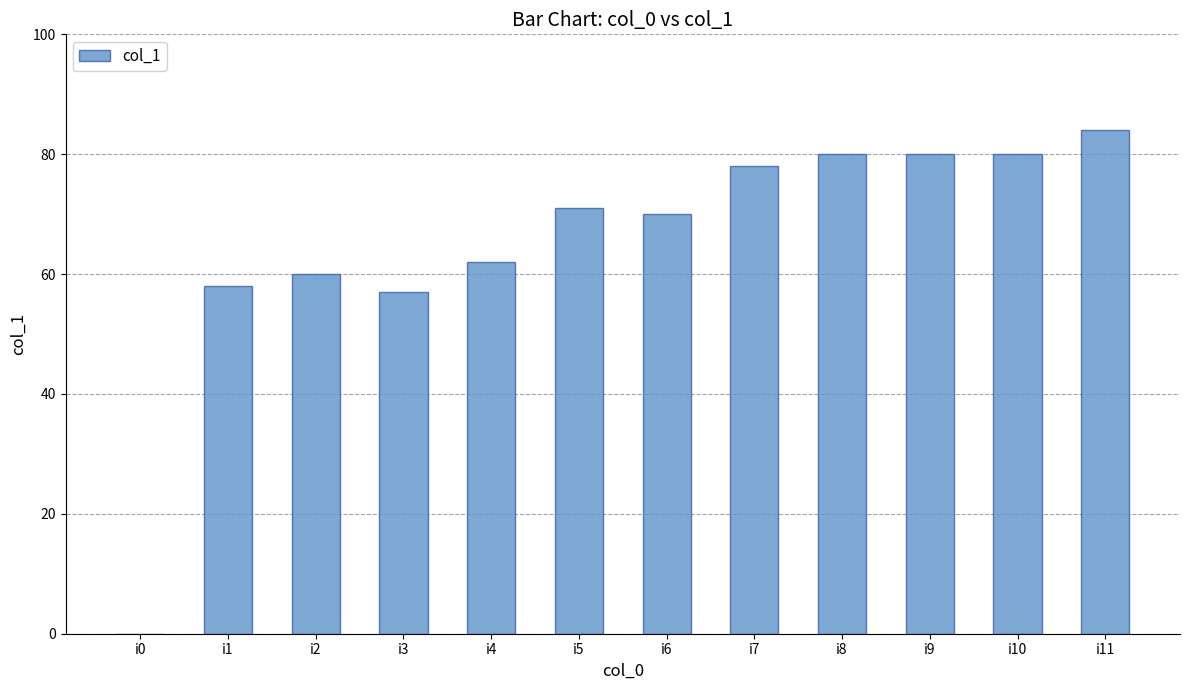

What is the sum of all values?

780